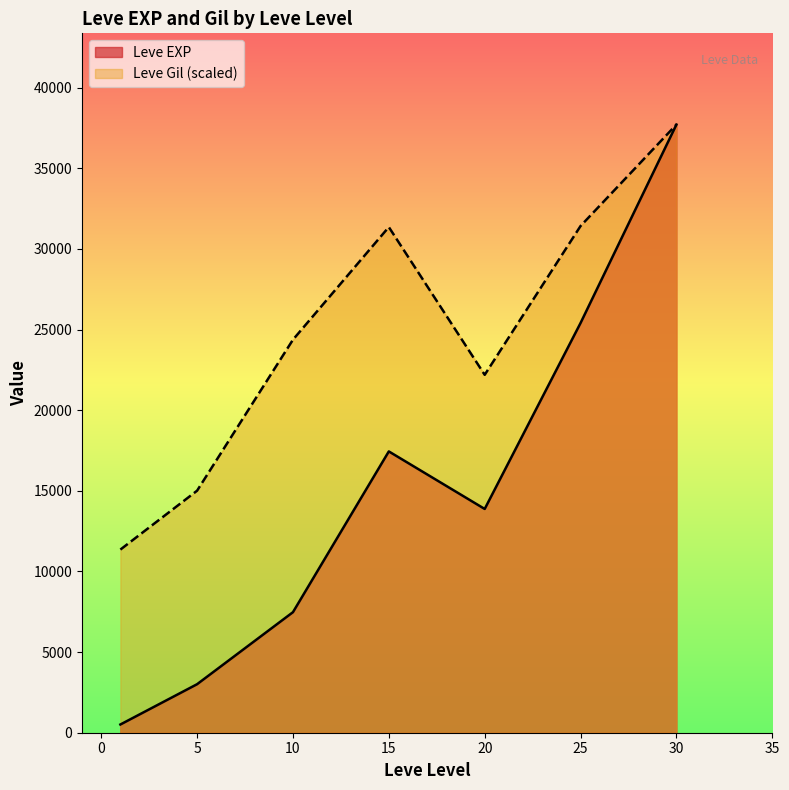

What is the greatest value displayed?

37715.0